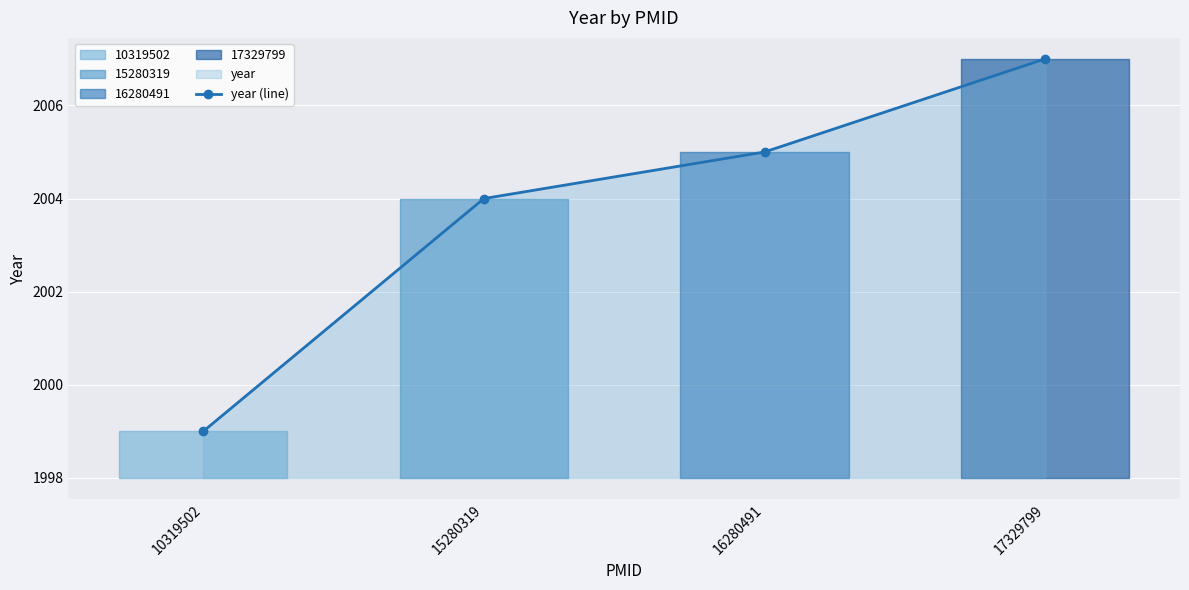

Reading left to right, what are all the values shown in this chart?

1999	2004	2005	2007